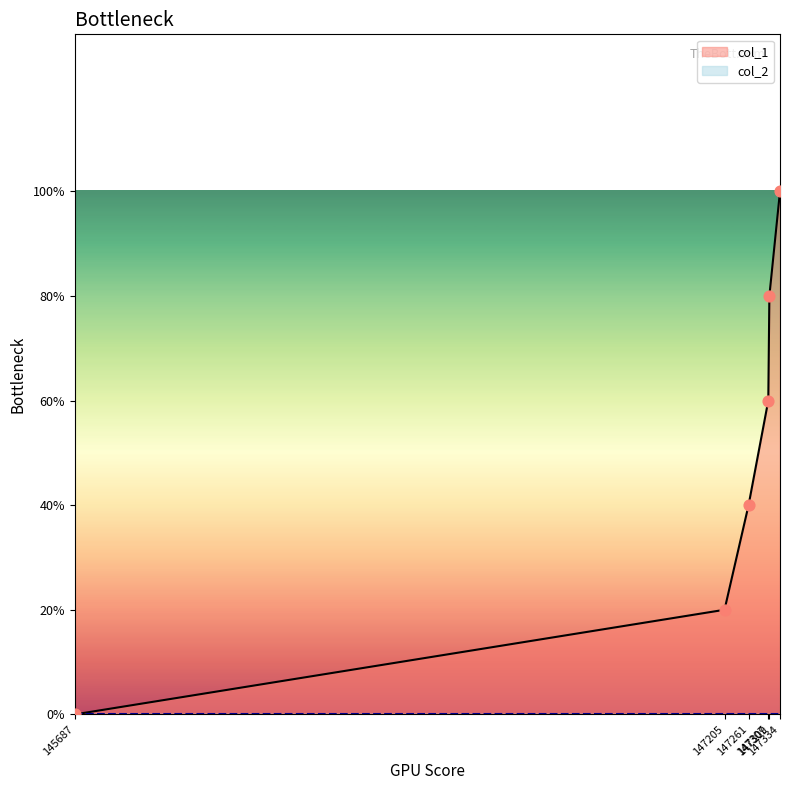

What is the ratio of the value at 147261 to the value at 147205?

2.0